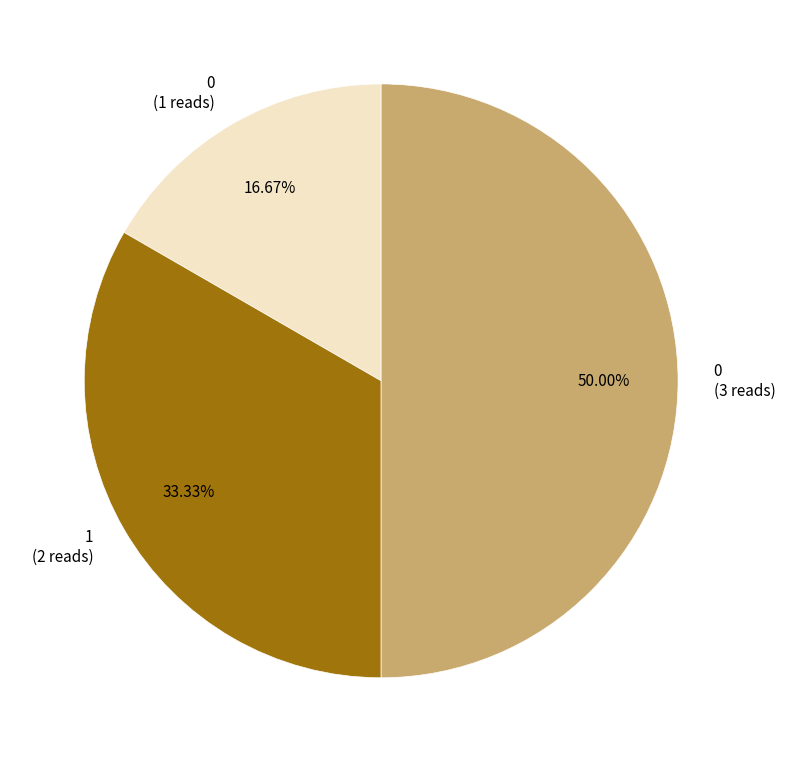

Does 1 (2 reads) account for over 50% of the chart?

No